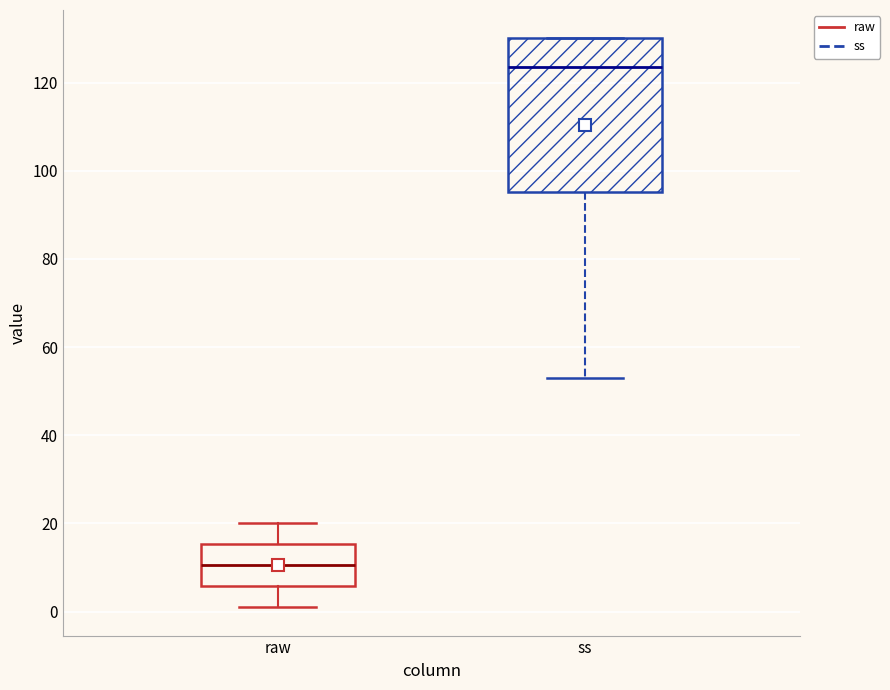

Reading left to right, read every box against the y-axis: the position of its median line, the range the box covers, and the ends of its whiskers. The values are not printed on the chart, so give them approximately, as read against the axis.

raw: median 10, box 6 to 16, whiskers 2 to 20
ss: median 124, box 96 to 130, whiskers 54 to 130